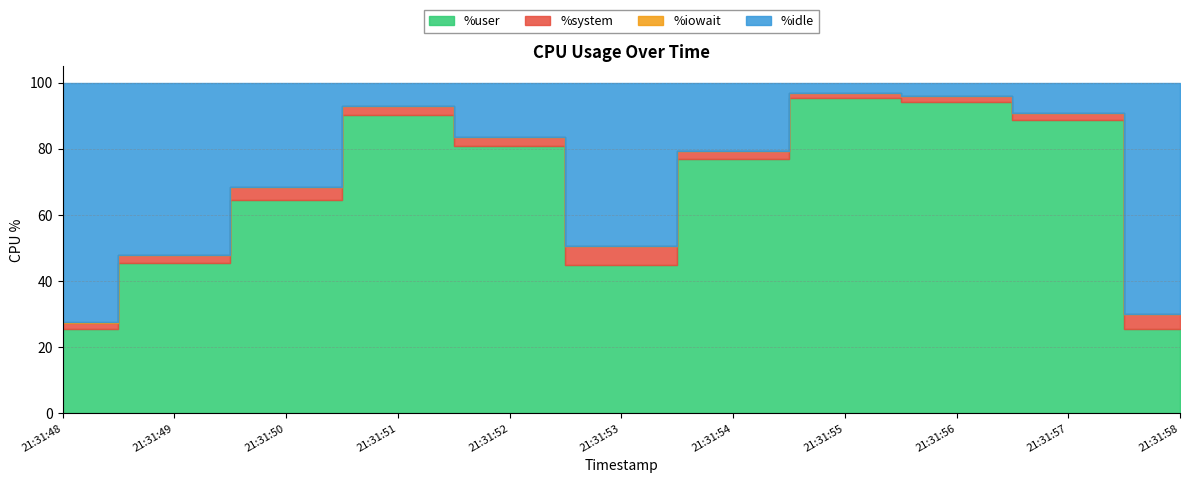

How many lines are shown in the chart?

4